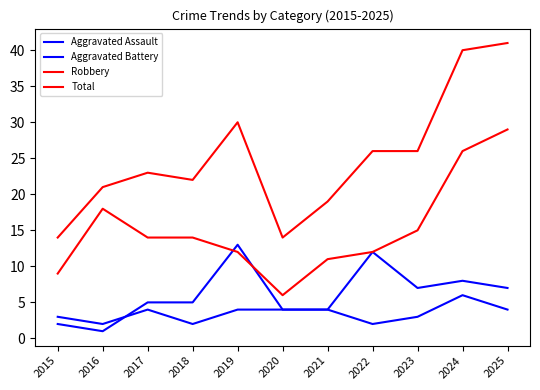

How many distinct data groups are displayed?

4